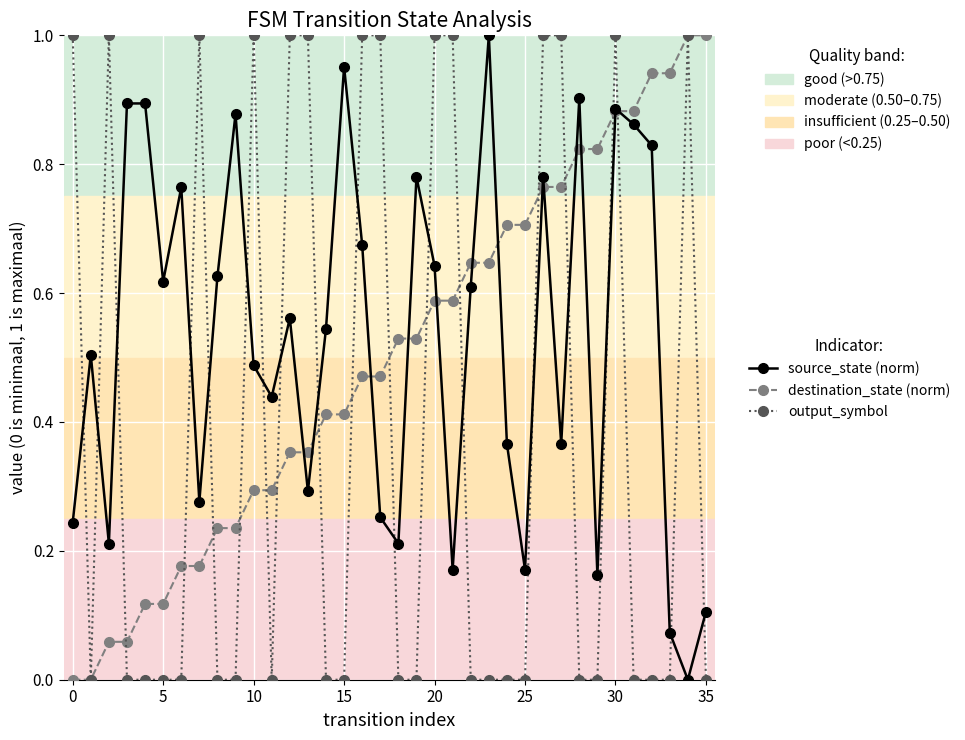

After their last crossing, which series has the higher values: source_state (norm) or output_symbol?

source_state (norm)